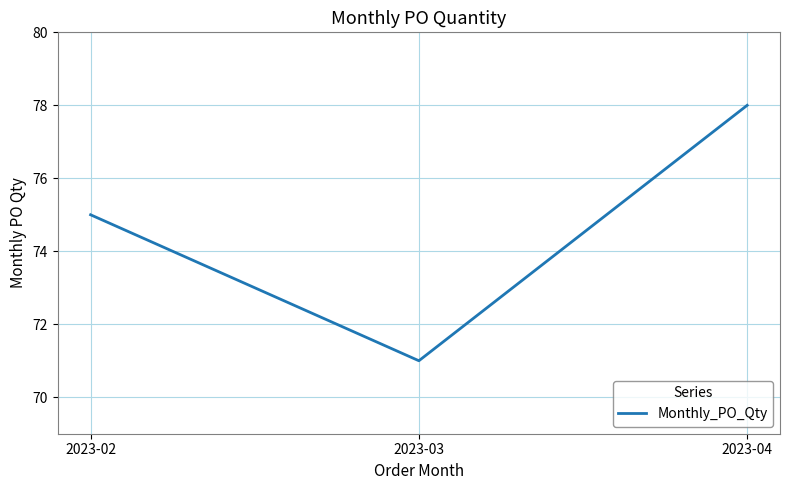

What is the change in value from 2023-03 to 2023-04?

+7